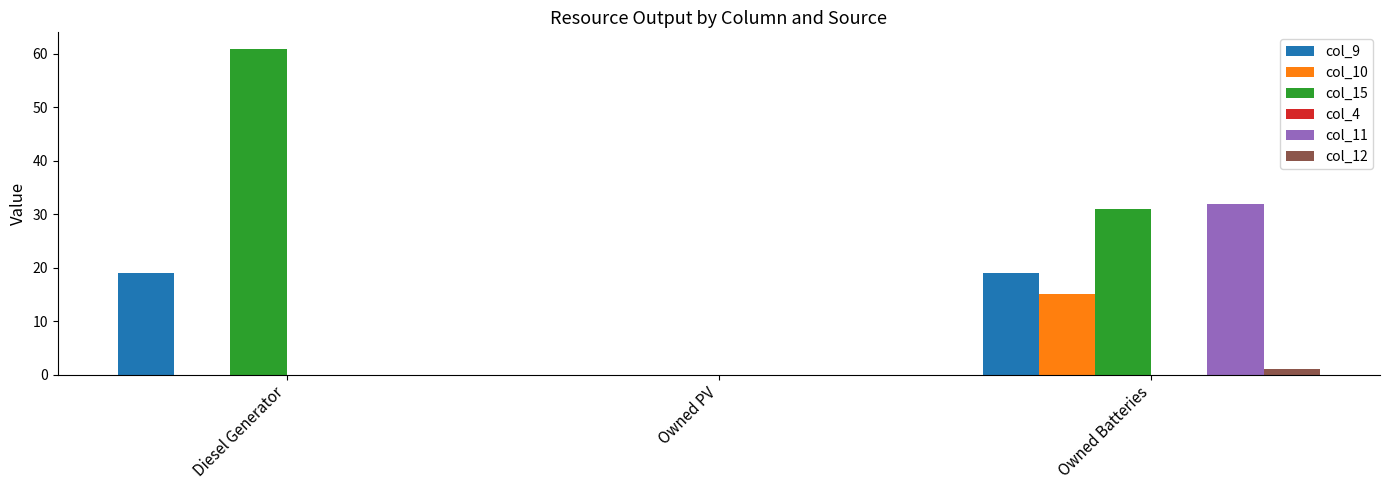

Between Diesel Generator and Owned PV, which series saw the biggest shift?

col_15